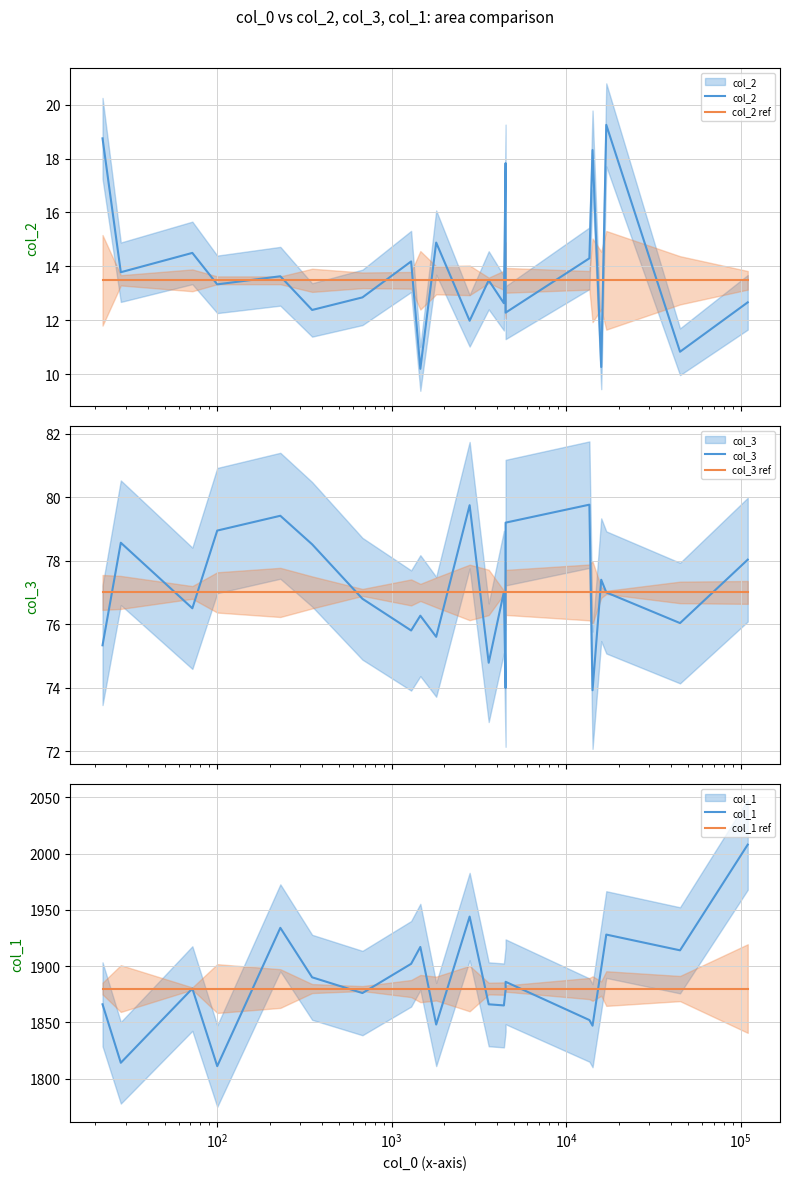

What is the value of the col_3 point at the 2nd from the left?

78.6